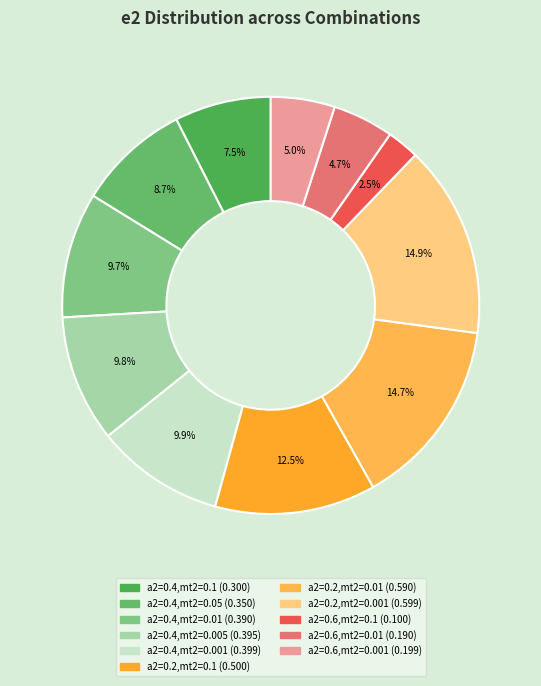

Count the number of slices in the pie.

11